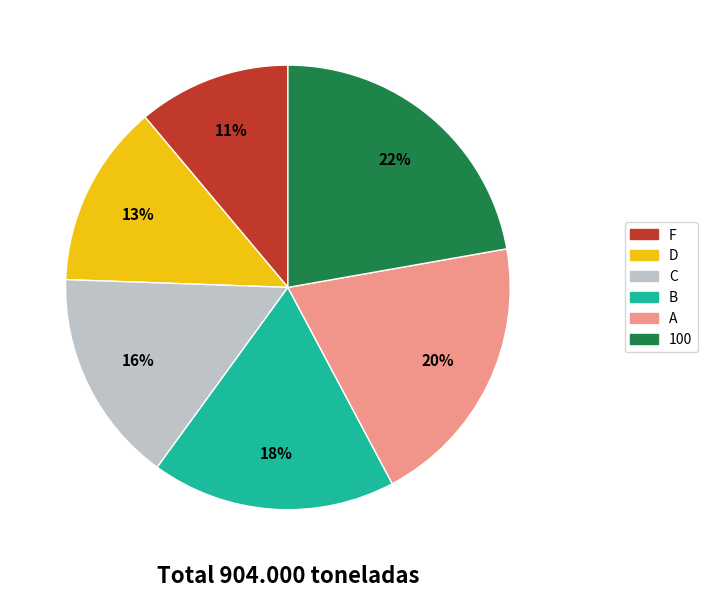

What is the smallest slice in the pie chart?

F